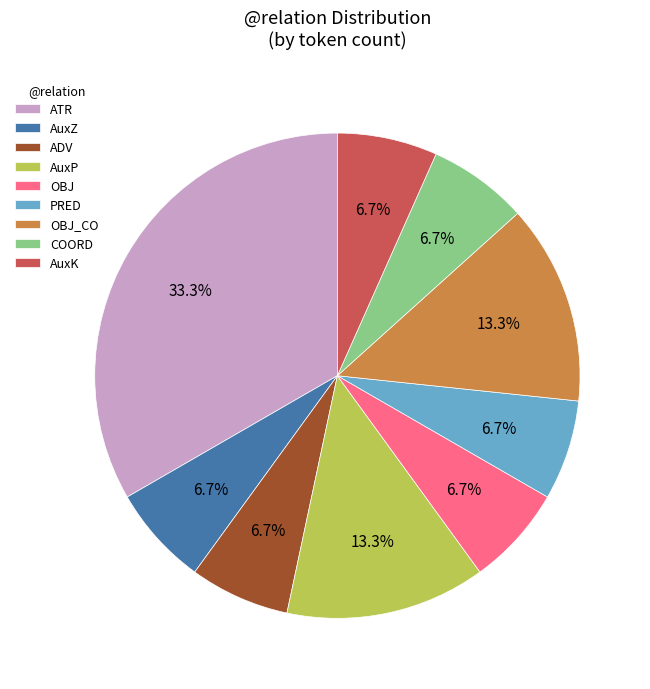

Do OBJ and AuxP together represent more than half of the pie?

No